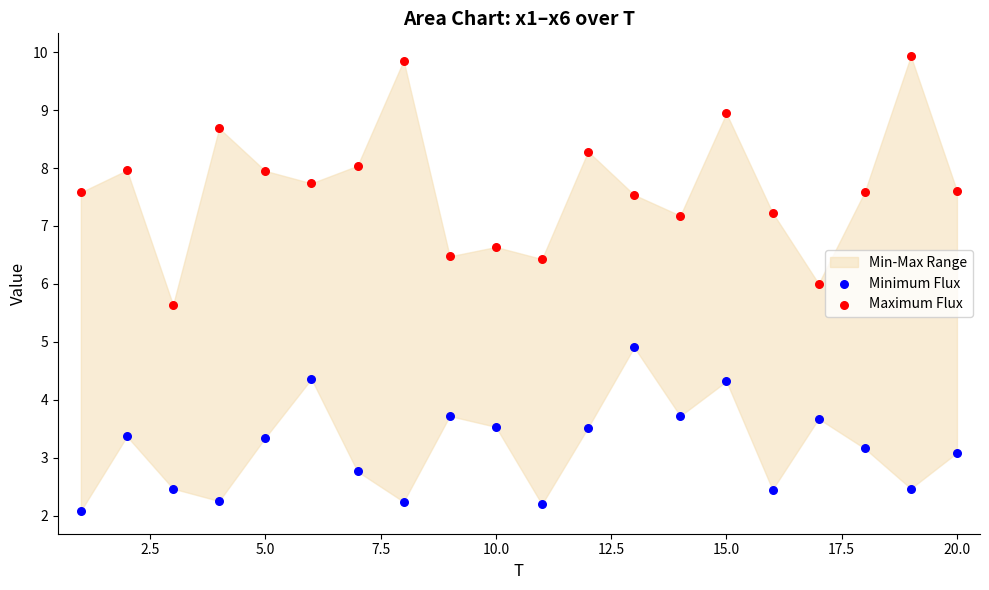

Which series contains the highest Y value?

Maximum Flux